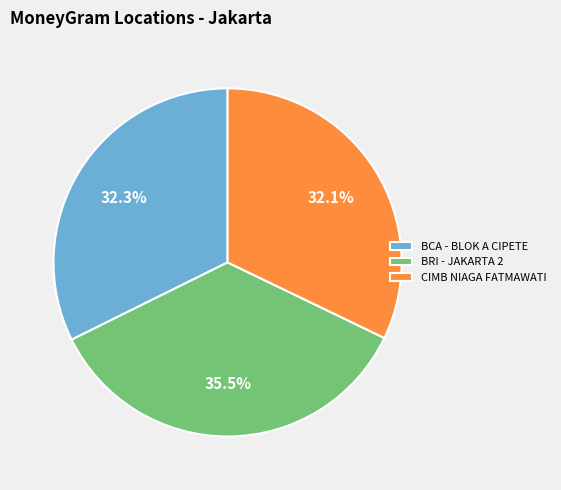

What is the ratio of the value at BCA - BLOK A CIPETE to the value at BRI - JAKARTA 2?

0.9